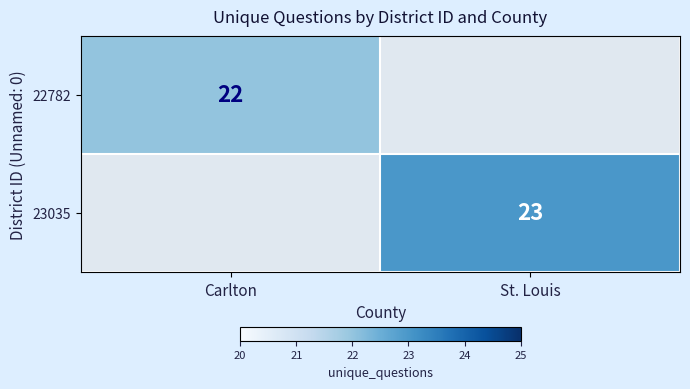

What is the total value across all series at Carlton?

22